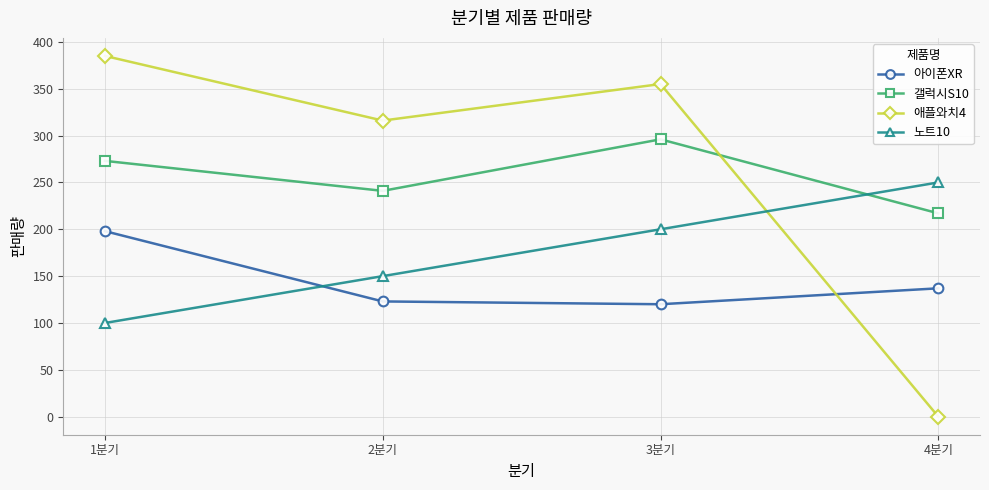

True or false: 갤럭시S10 and 아이폰XR intersect in this chart.

False